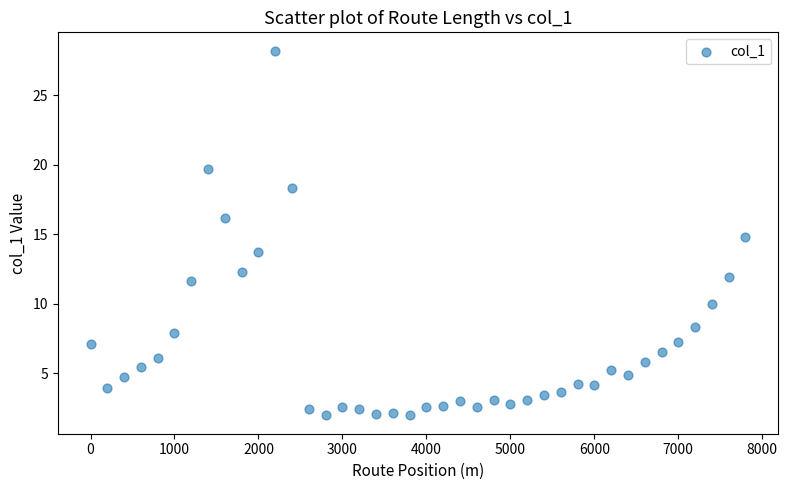

What is the range of X values (max minus min)?

7800.0